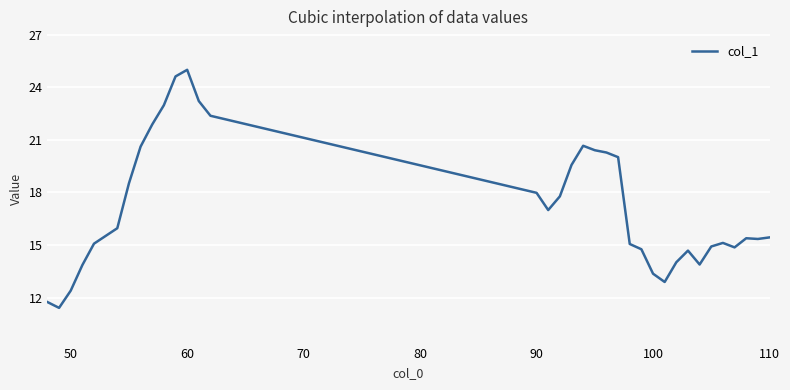

What is the difference between the maximum and minimum values?

13.6